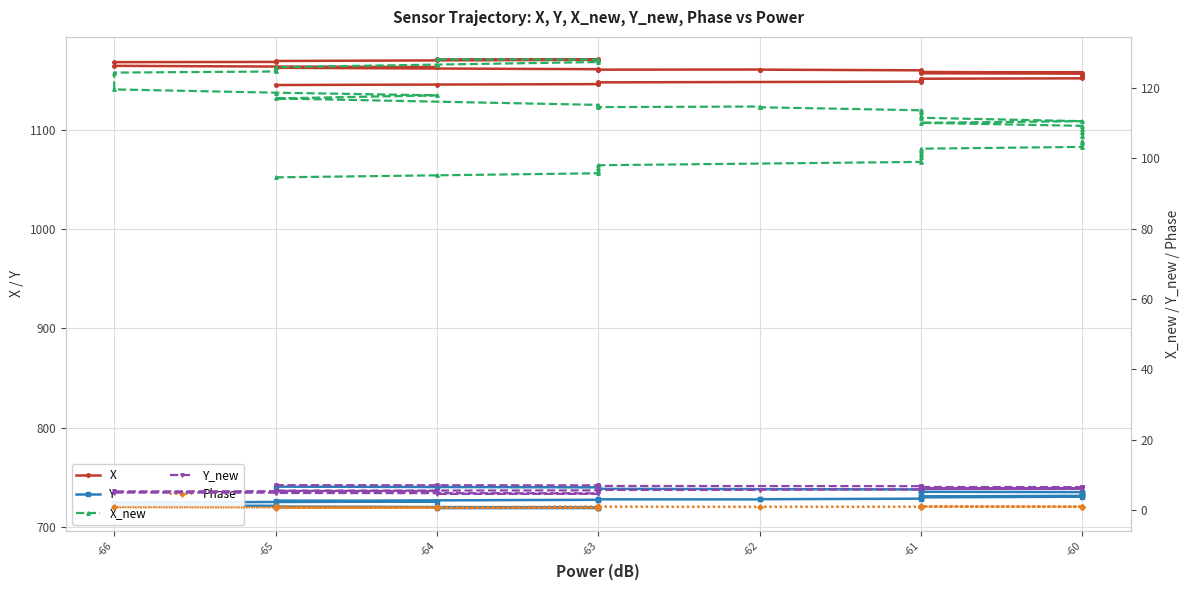

How many distinct data groups are displayed?

5